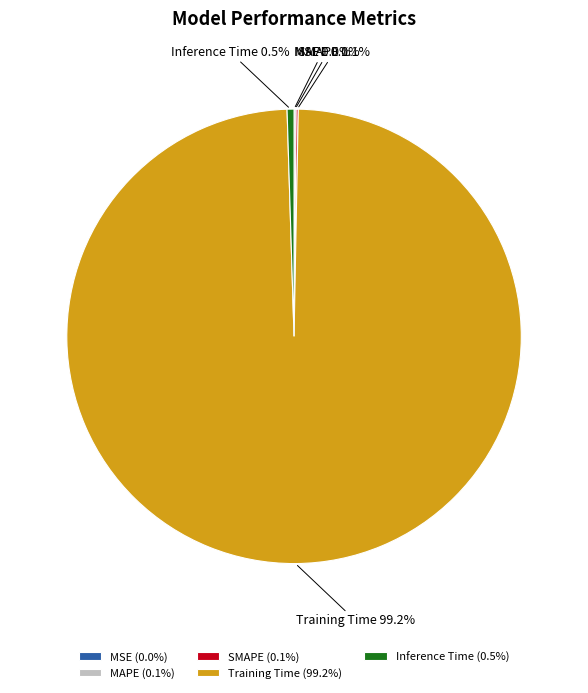

Combined, do Training Time and Inference Time account for over 50%?

Yes